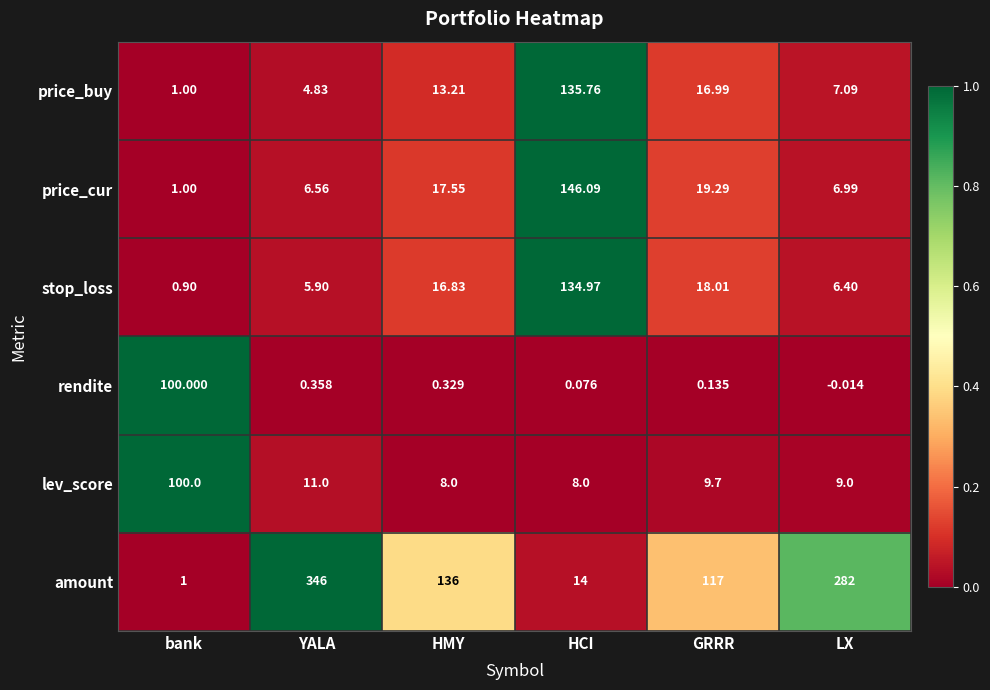

At which label is price_buy closest to 68?

GRRR